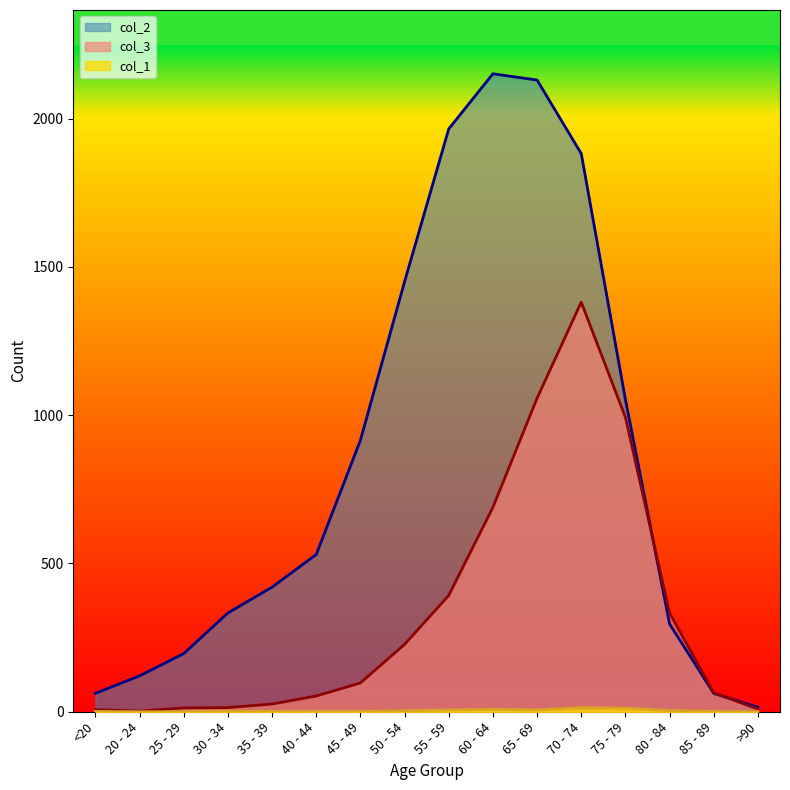

True or false: col_2 has a value of 530 at 40 - 44.

True